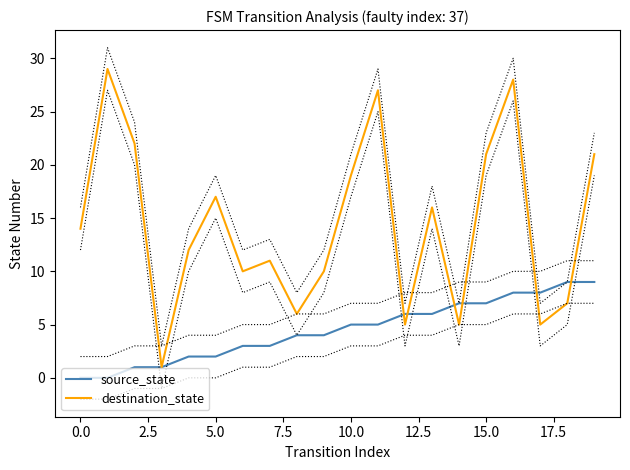

Rank the series by their average value, from highest to lowest.

destination_state, source_state